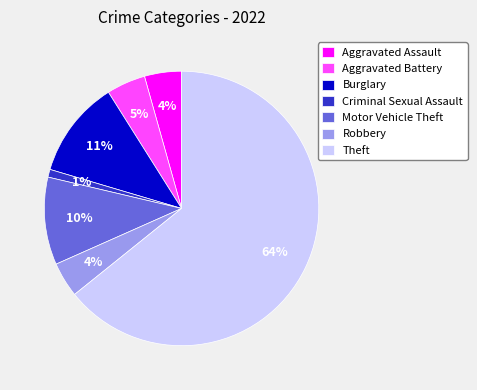

True or false: Robbery accounts for 4% of the total.

True